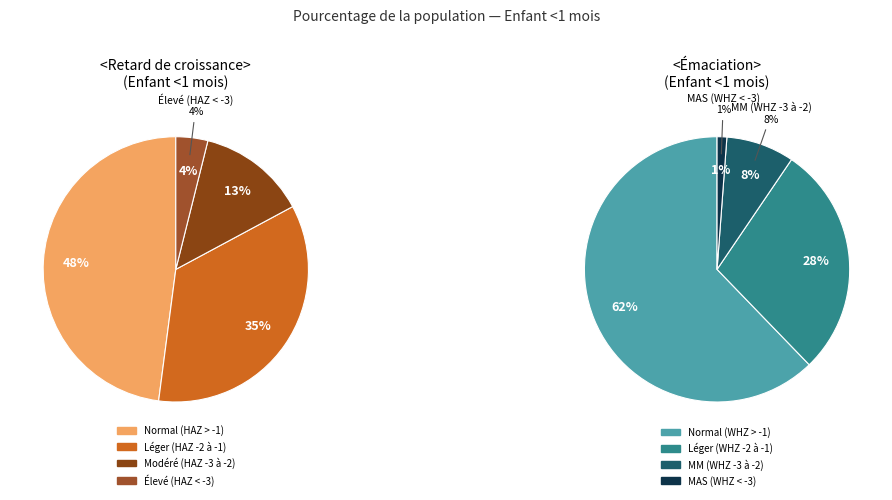

How many segments does this pie chart have?

4